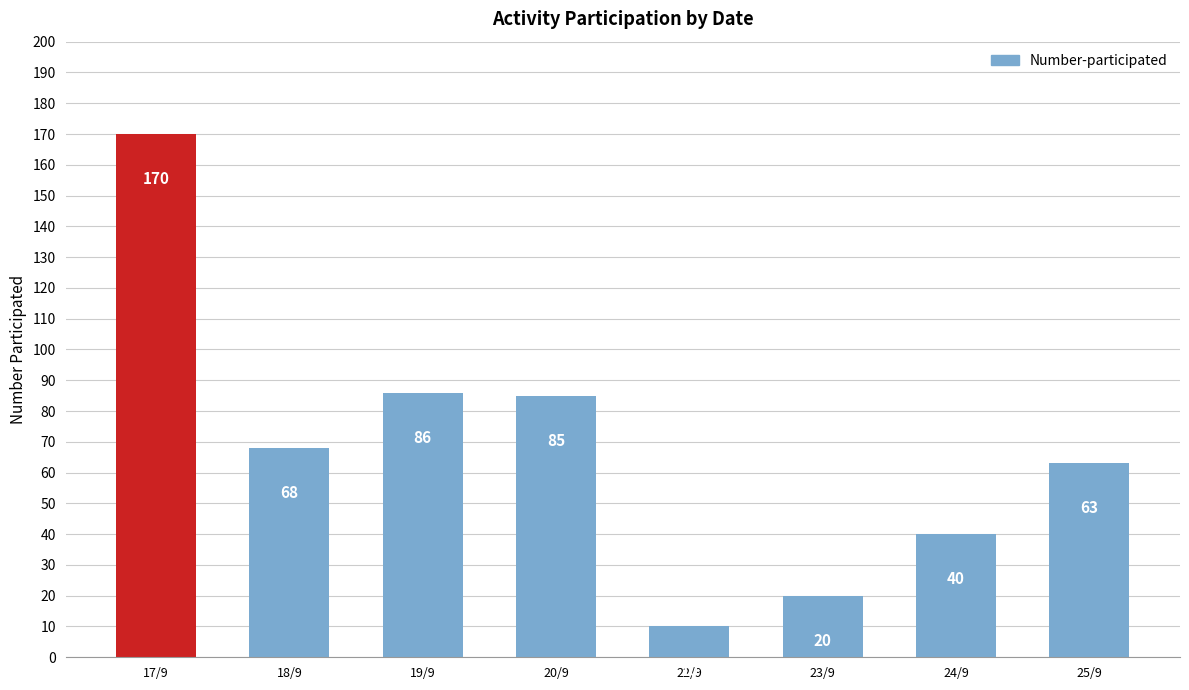

What is the greatest value displayed?

170